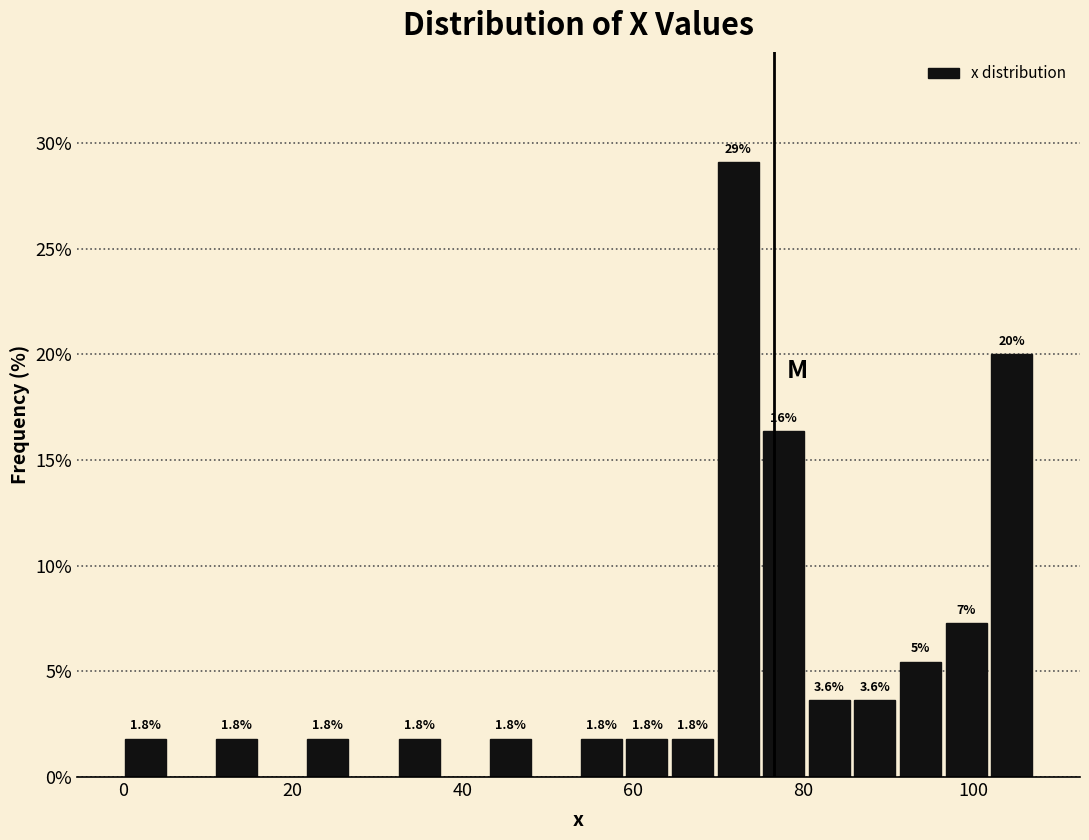

Around what value on the x-axis is the tallest bar? Give the approximate position of its centre, as read against the axis.

72